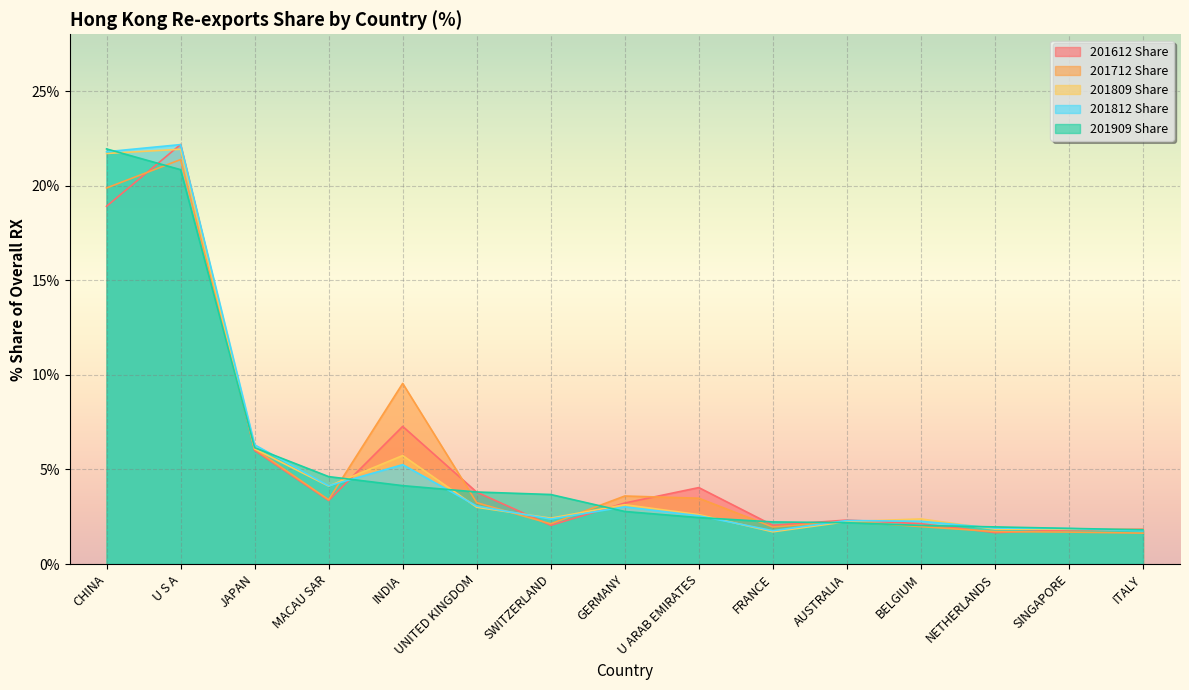

What are all the series names shown in the legend?

201612 Share, 201712 Share, 201809 Share, 201812 Share, 201909 Share